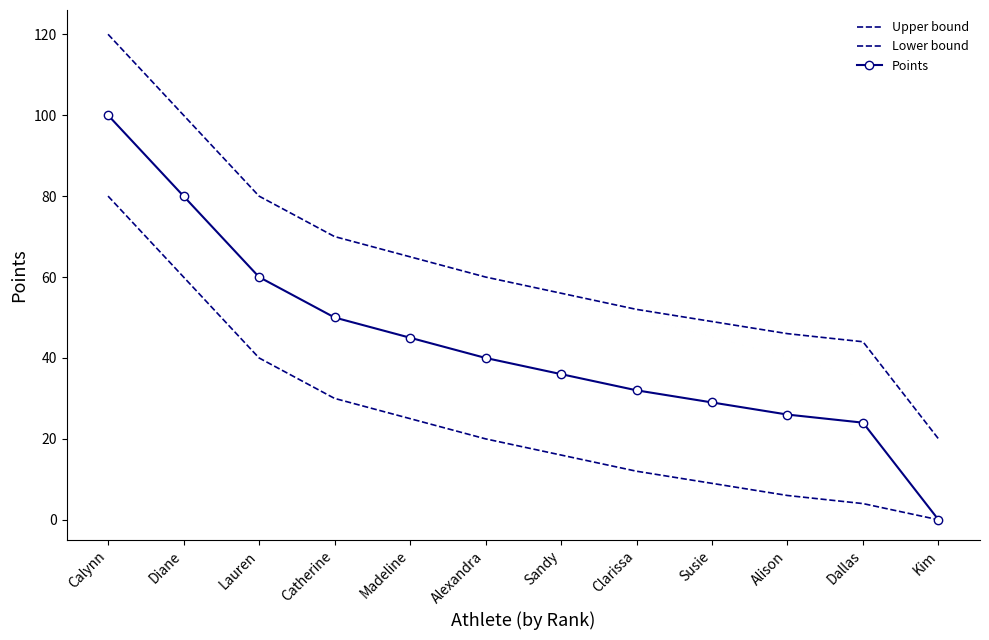

What is the total value across all series at Lauren?

180